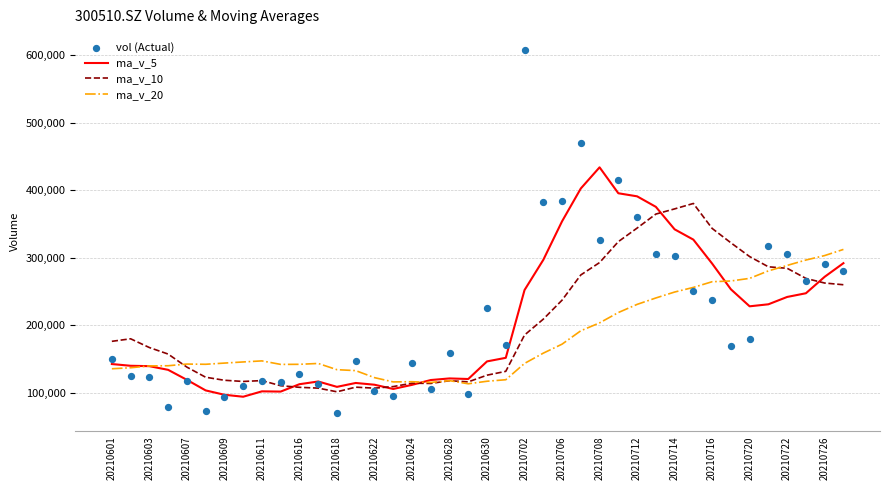

Which series contains the lowest Y value?

vol (Actual)